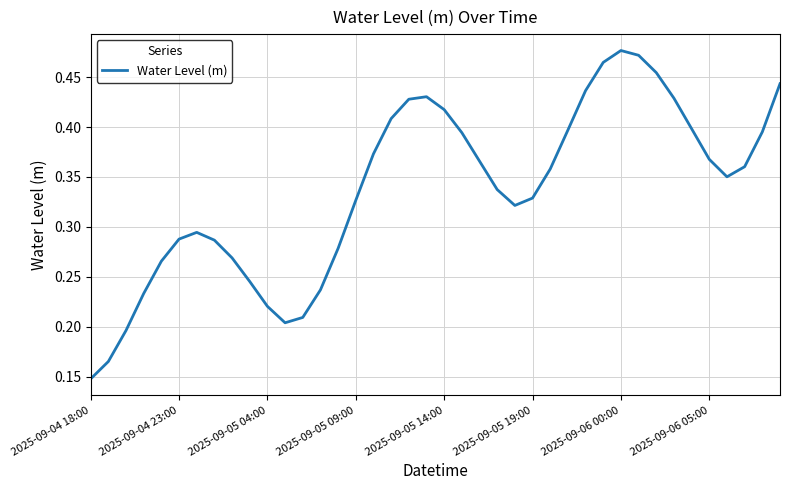

The value at 2025-09-04 18:00 is 0.0. True or false?

False